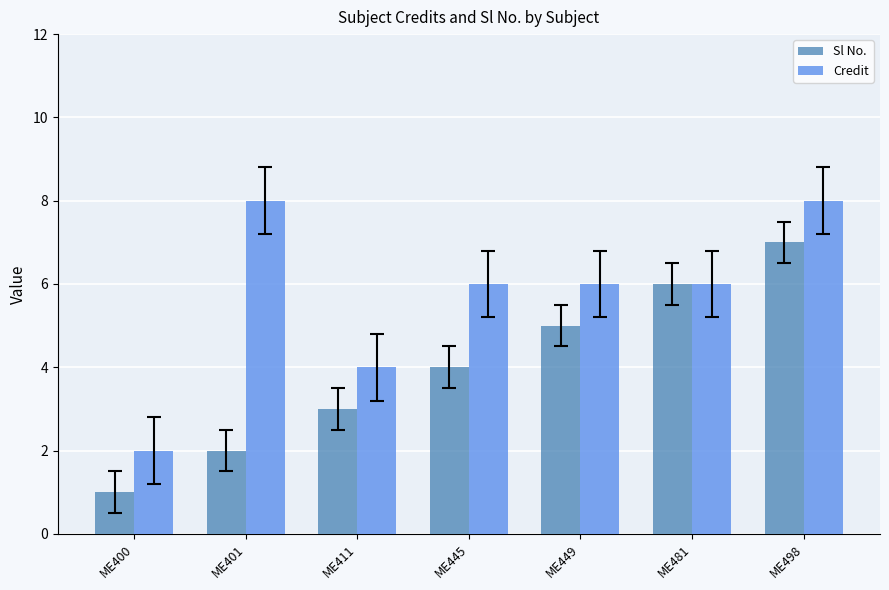

Which category has the highest value in the Sl No. series?

ME498